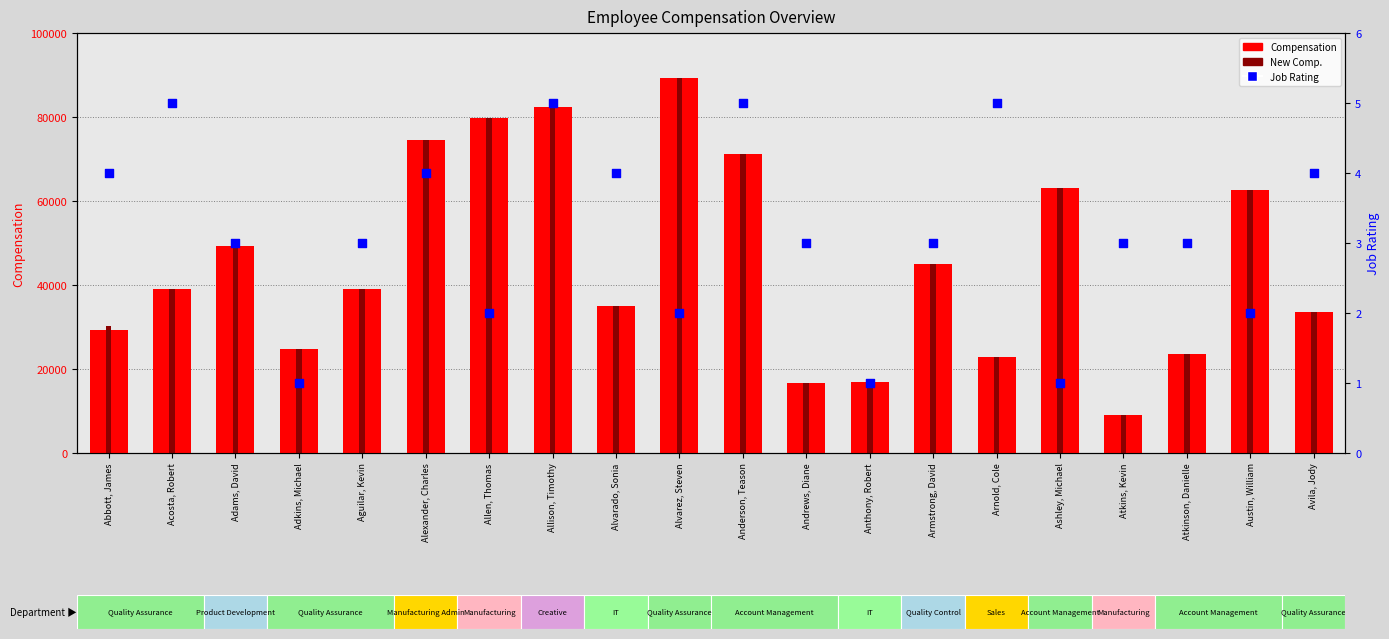

At which category is the sum across all series the highest?

Alvarez, Steven